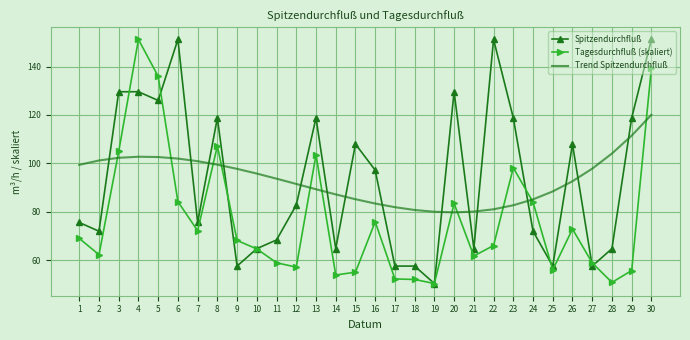

Where is the first local minimum for Spitzendurchfluß?

2